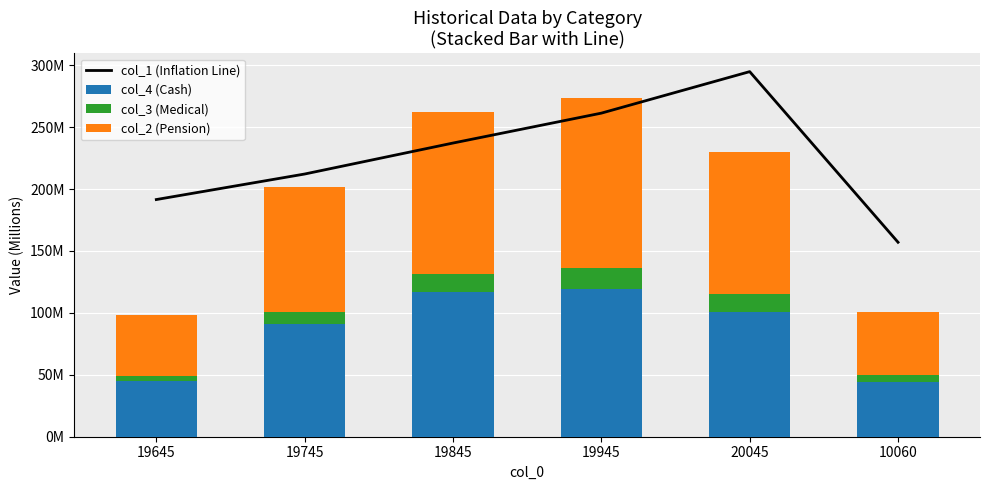

Count the number of categories in the chart.

6